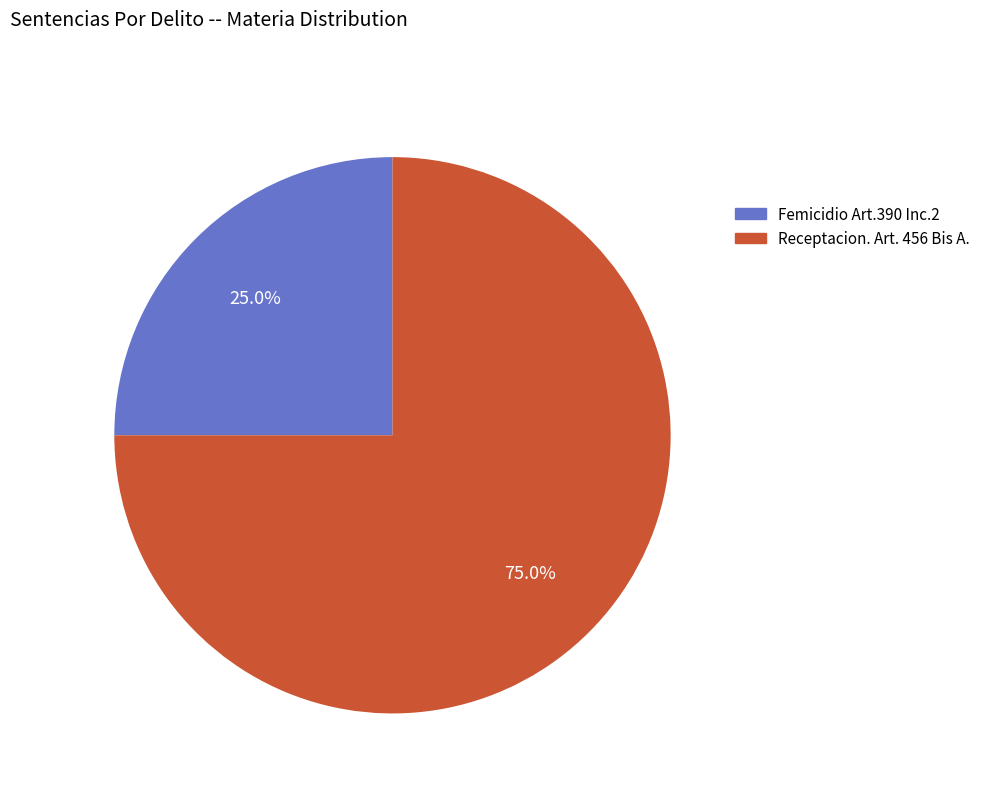

How many segments does this pie chart have?

2